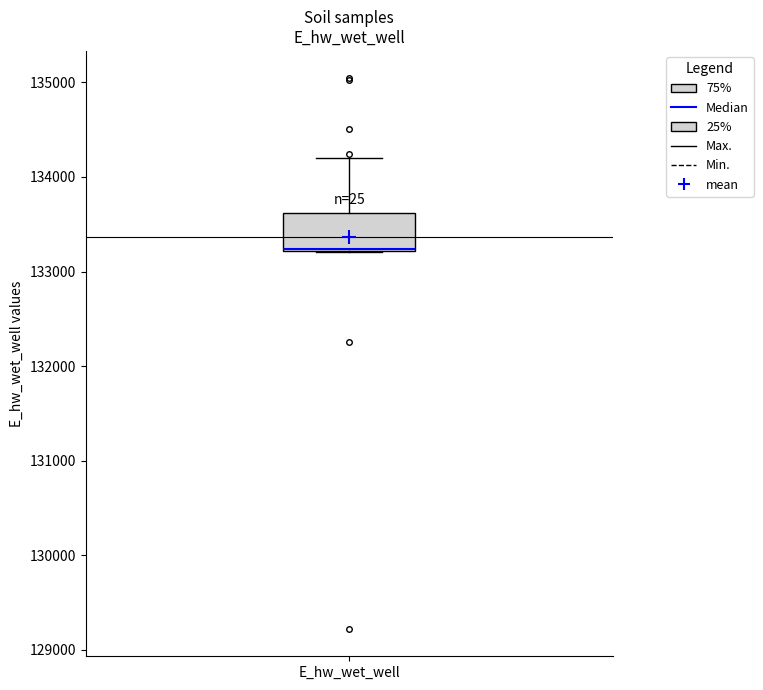

Where does the upper whisker of the box for E_hw_wet_well end on the y-axis? The values are not printed on the chart, so give them approximately, as read against the axis.

134200